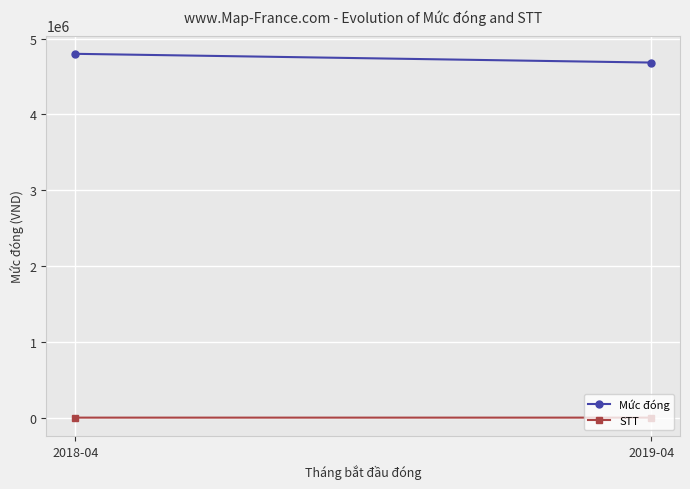

Reading left to right, what are all the values shown in this chart?

Mức đóng: 4800000.0	4684666.7
STT: 7.0	3.5